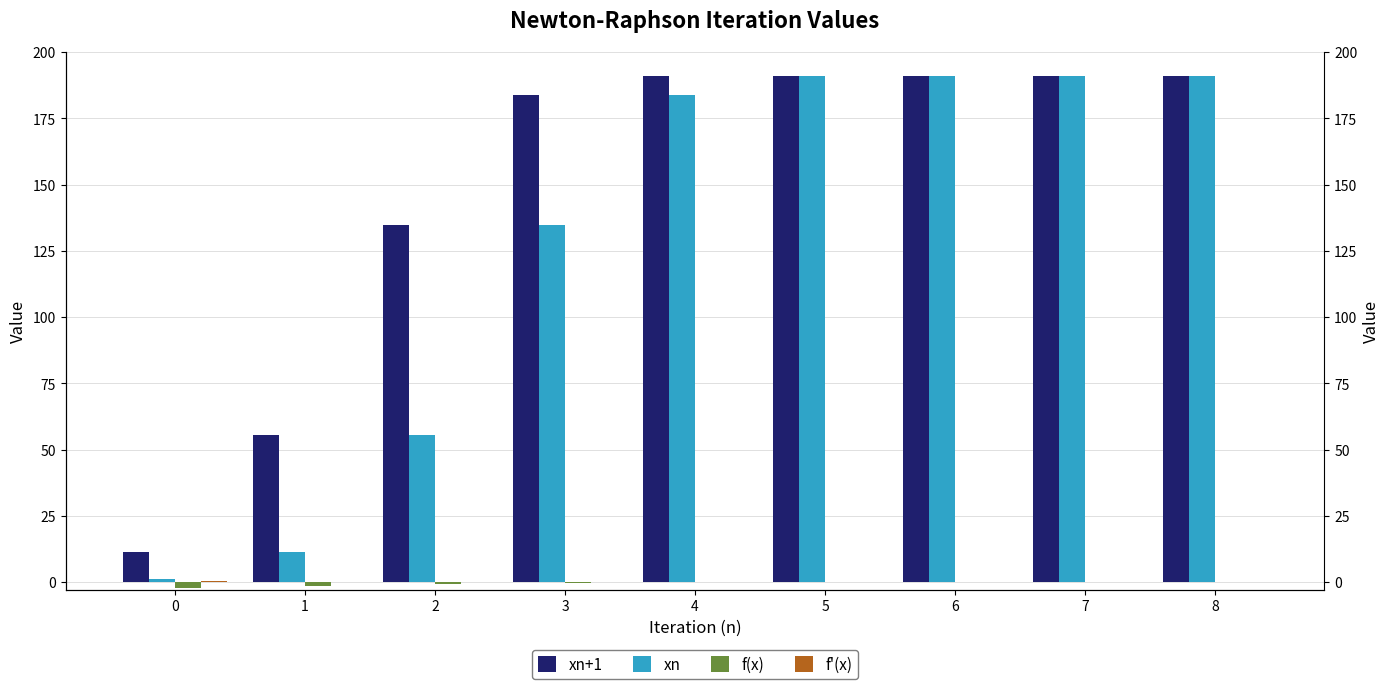

At how many categories does at least one series exceed 141?

6